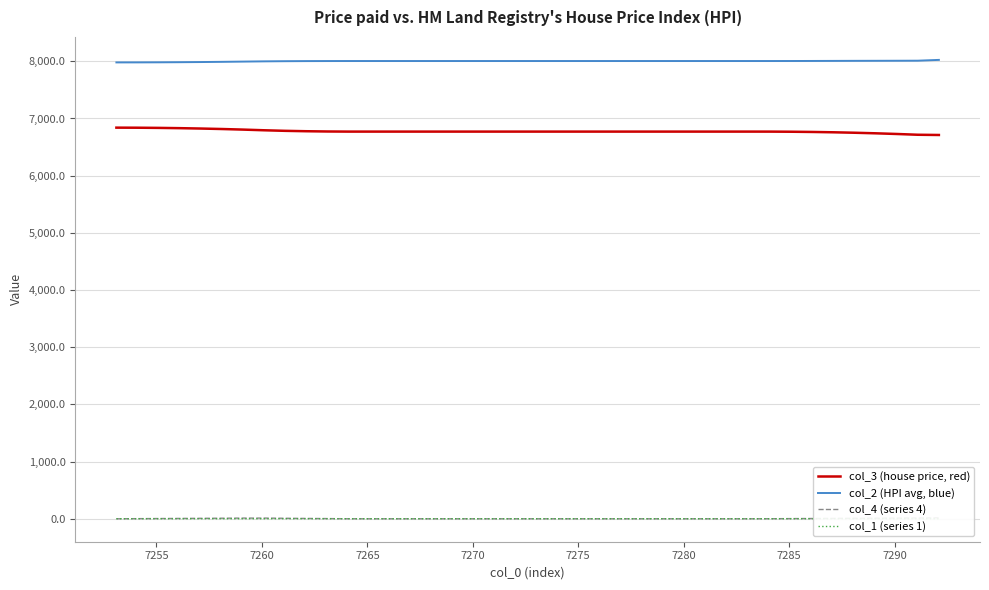

What is the difference between the maximum and minimum values in the col_2 (HPI avg, blue) series?

44.0